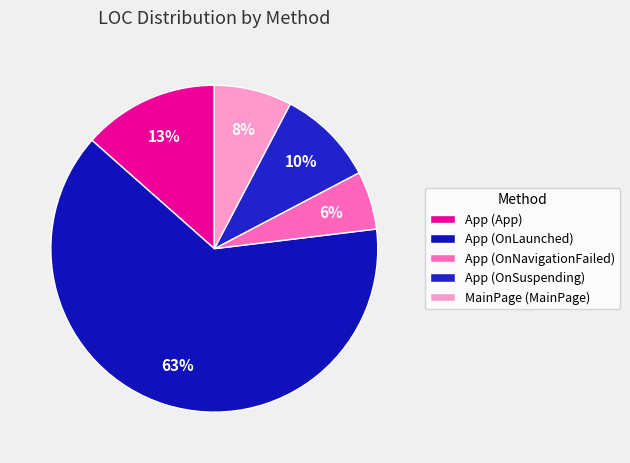

Is there any slice that represents more than half of the pie?

Yes